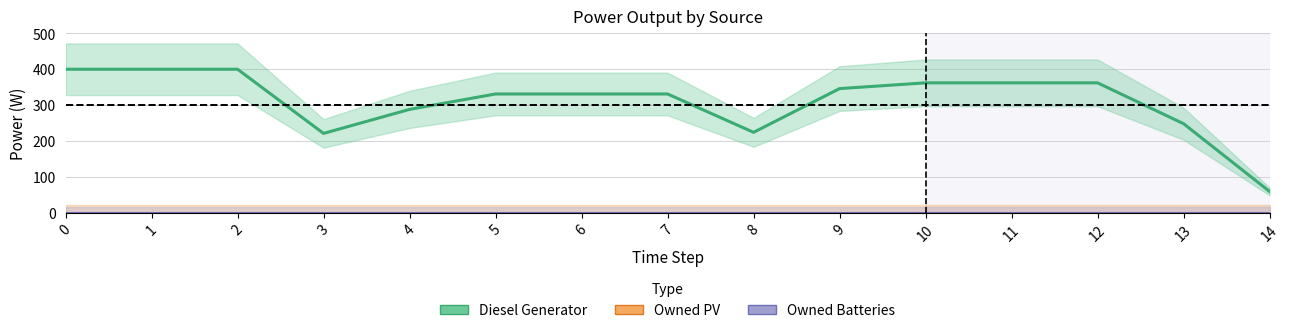

What is the difference between the highest and lowest values at 1?

400